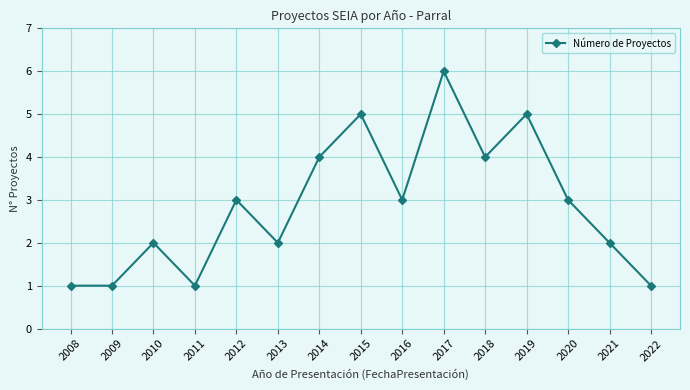

Read the value at 2018.

4